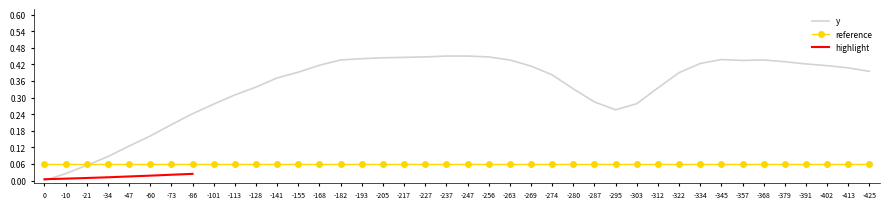

At which category does the chart reach its peak across all series?

-237